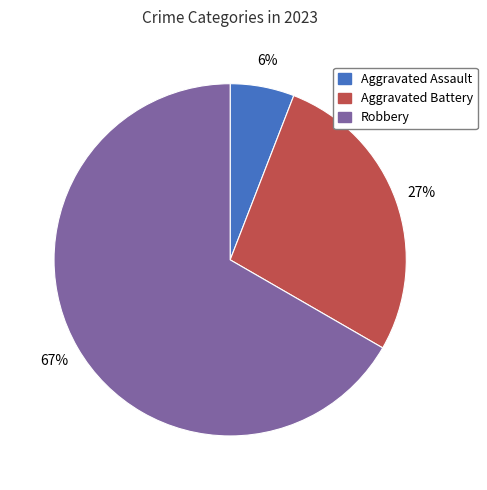

How many slices are in this pie chart?

3